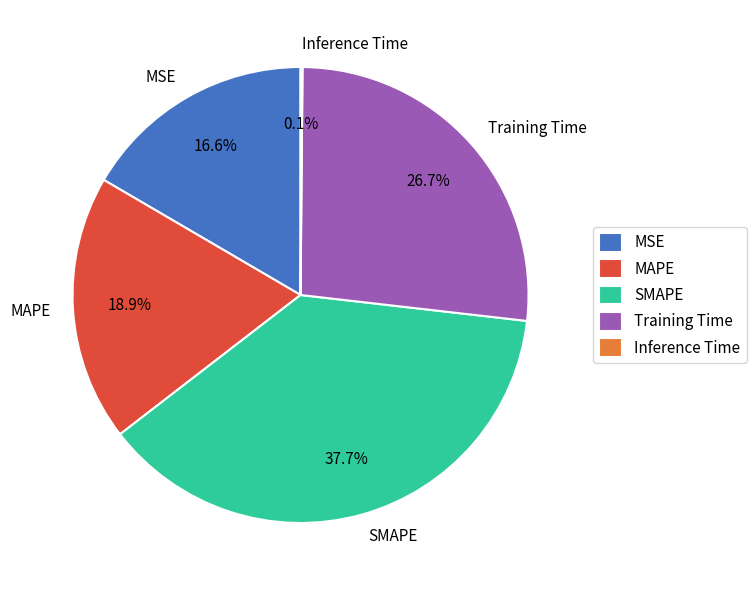

Is there a majority slice in this chart?

No